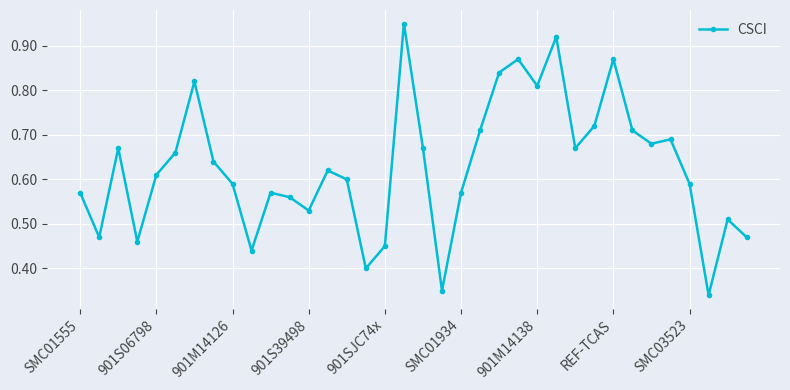

What is the sum of all values?

22.6